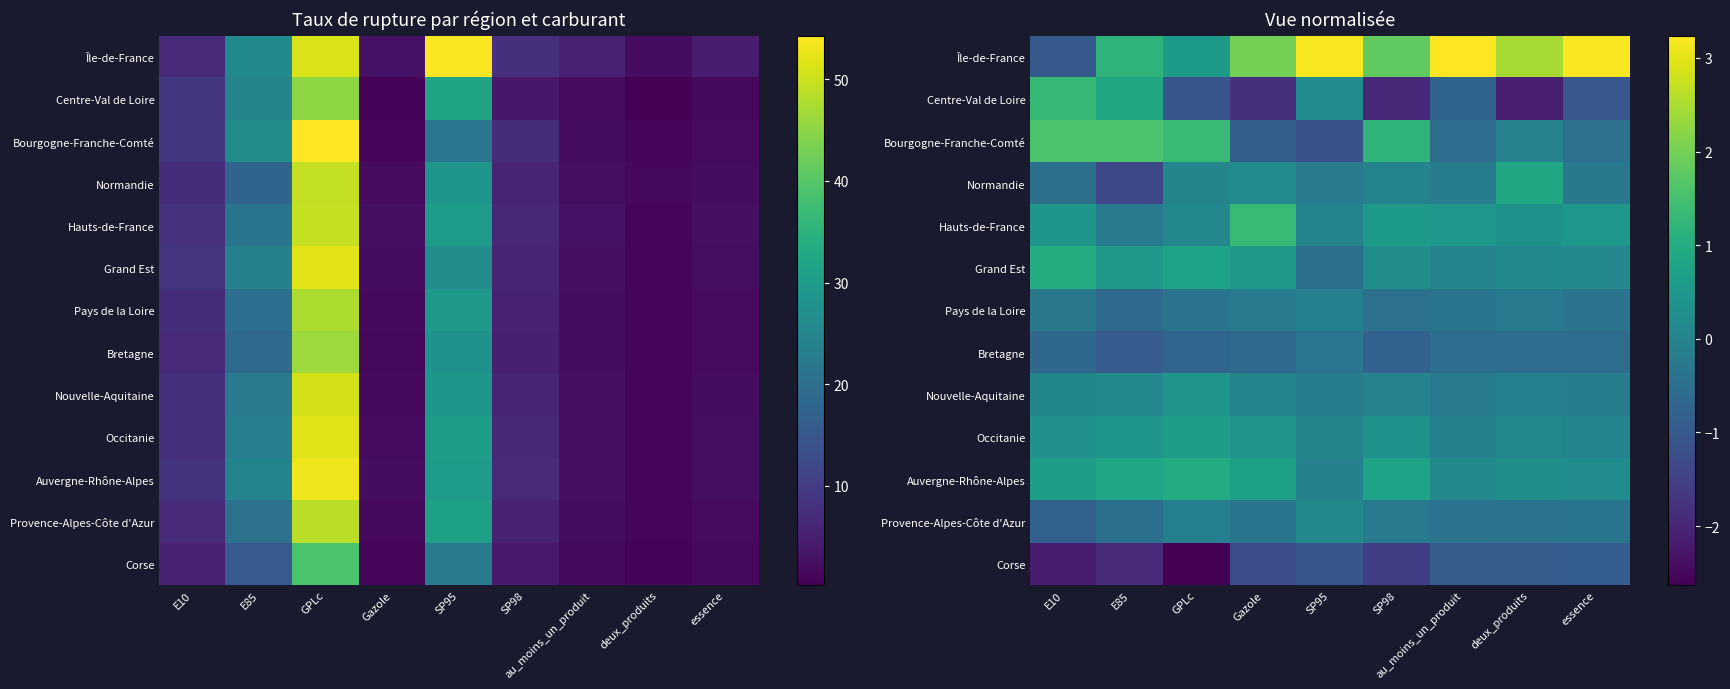

How many negative values does the Provence-Alpes-Côte d'Azur series have?

8